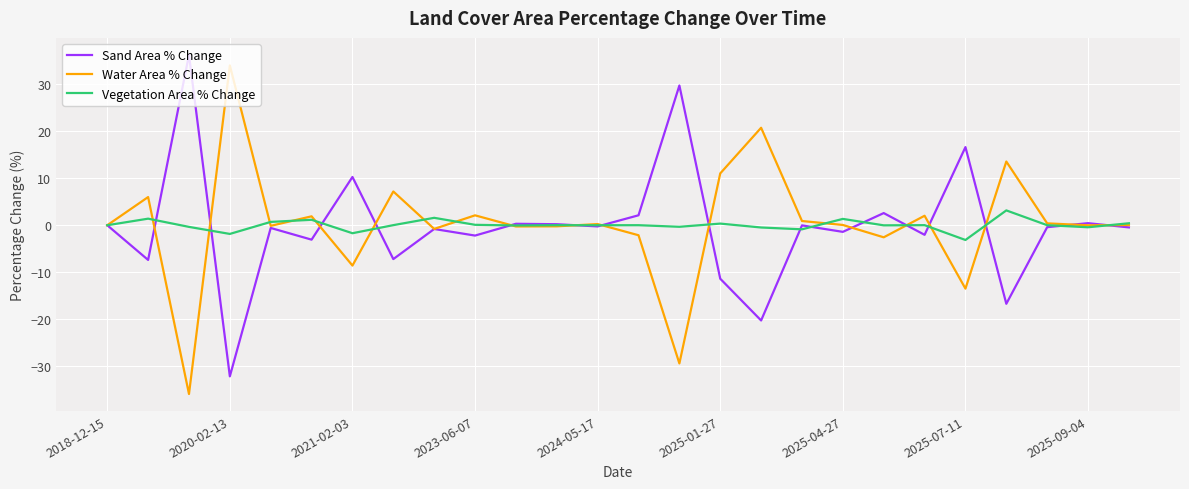

What is the greatest value displayed?

36.3